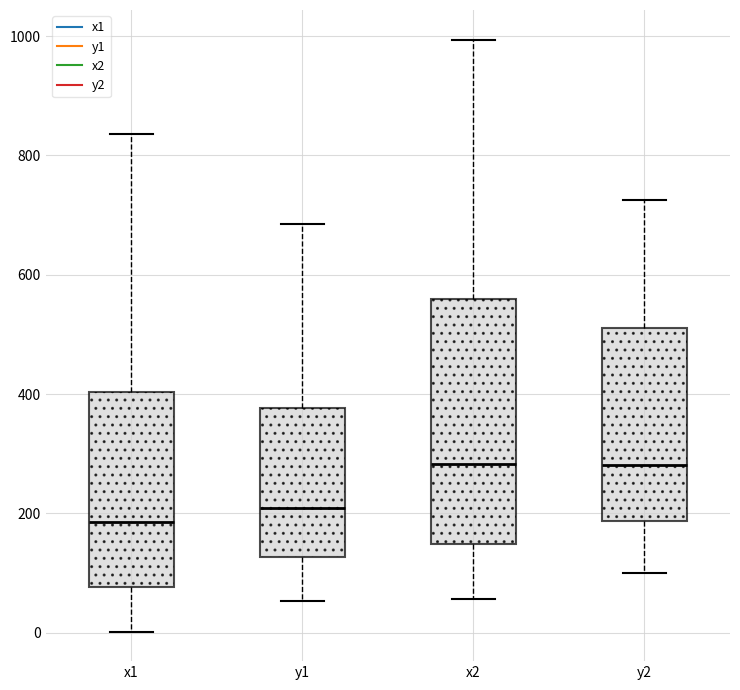

Comparing the boxes themselves (not the whiskers), which one is the tallest?

x2